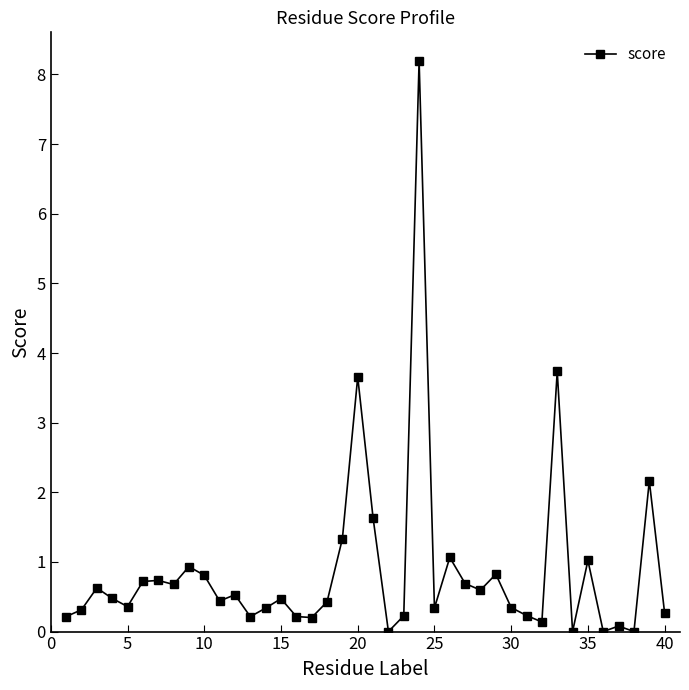

What is the greatest value displayed?

8.2